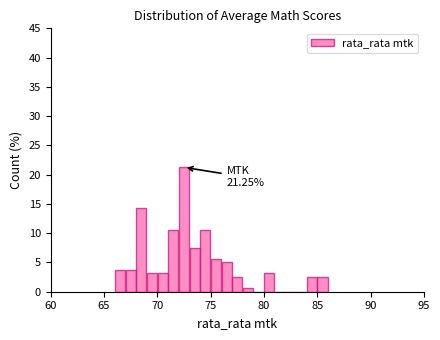

Read against the x-axis, roughly where is the centre of the tallest bar?

72.5